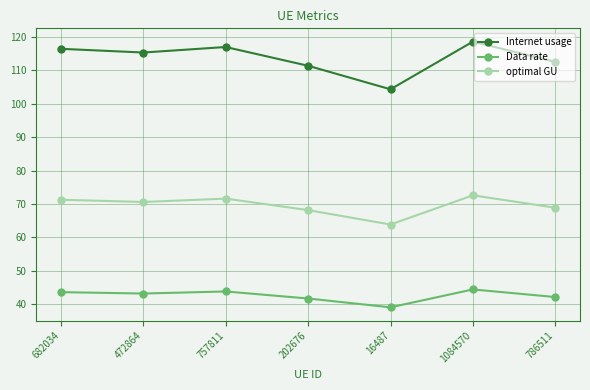

True or false: Internet usage and optimal GU intersect in this chart.

False